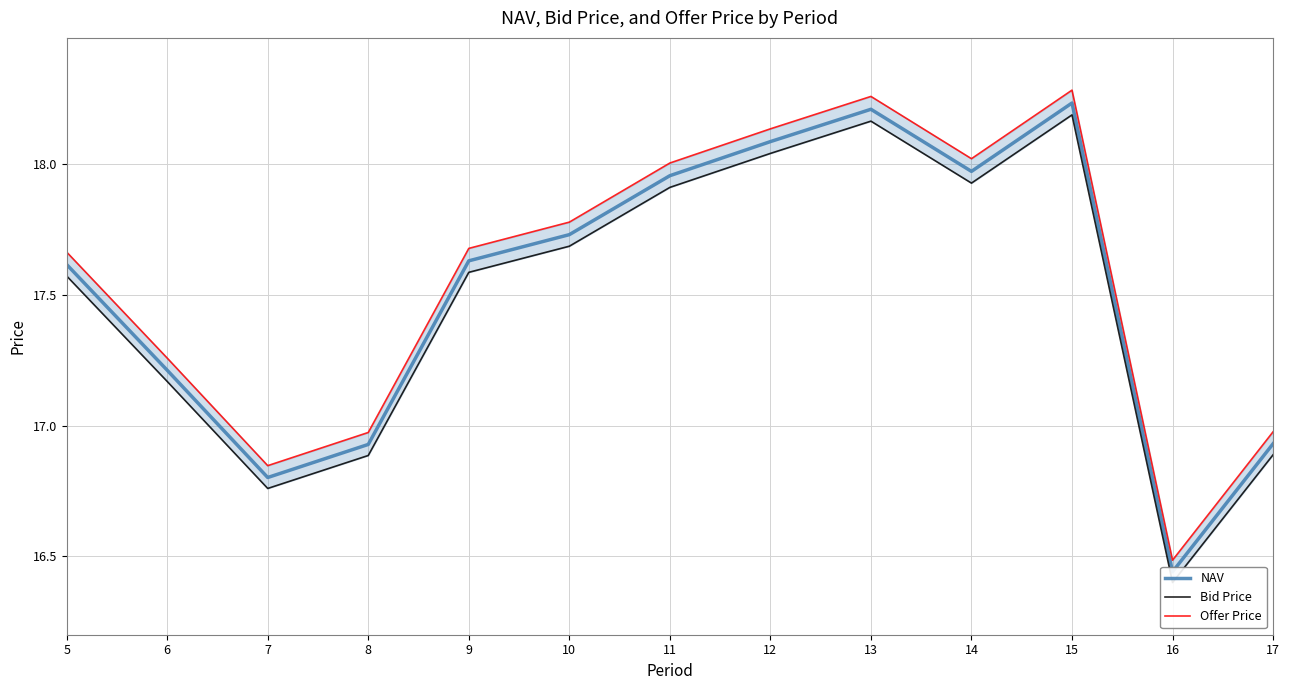

Which has a higher value, 15 or 6?

15